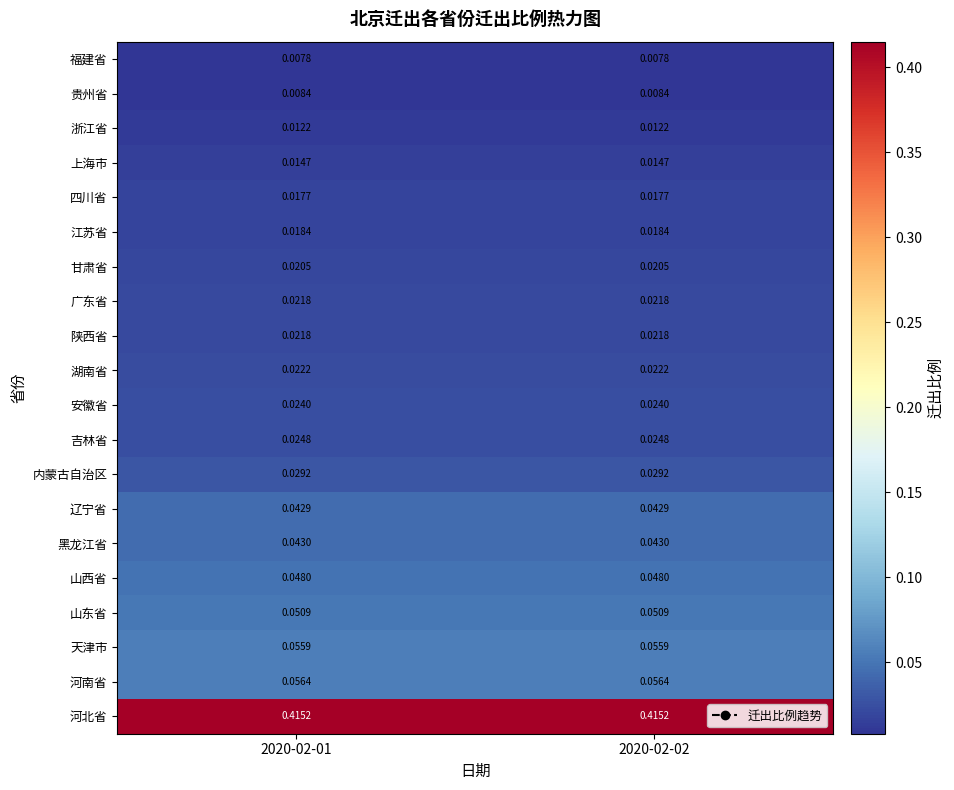

Is the value of 陕西省 at 2020-02-01 greater than the value of 四川省 at 2020-02-02?

Yes